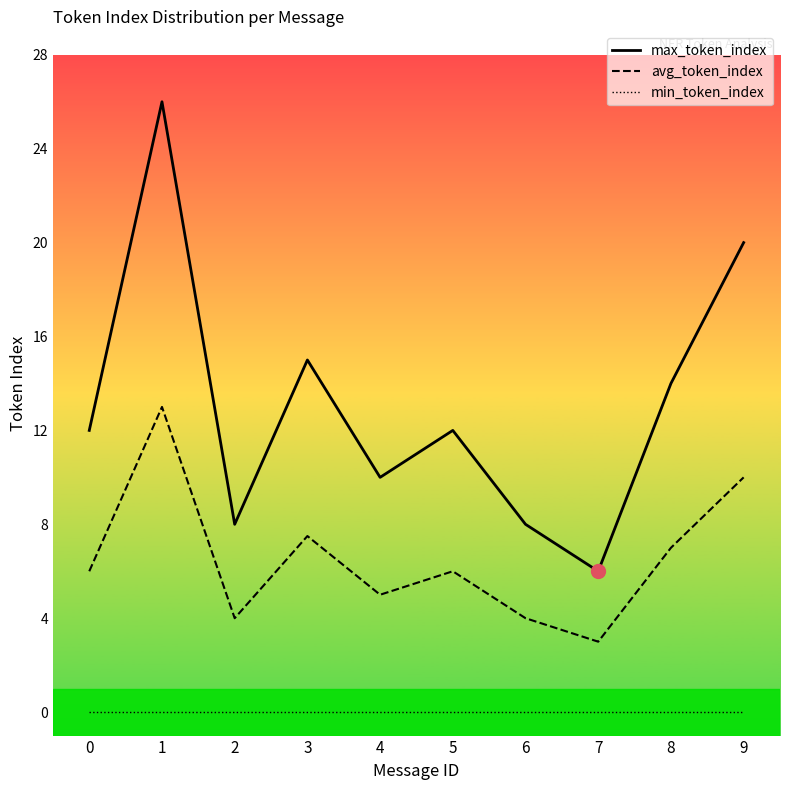

Reading left to right, list all the values displayed in this chart.

max_token_index: 12.0	26.0	8.0	15.0	10.0	12.0	8.0	6.0	14.0	20.0
avg_token_index: 6.0	13.0	4.0	7.5	5.0	6.0	4.0	3.0	7.0	10.0
min_token_index: 0.0	0.0	0.0	0.0	0.0	0.0	0.0	0.0	0.0	0.0